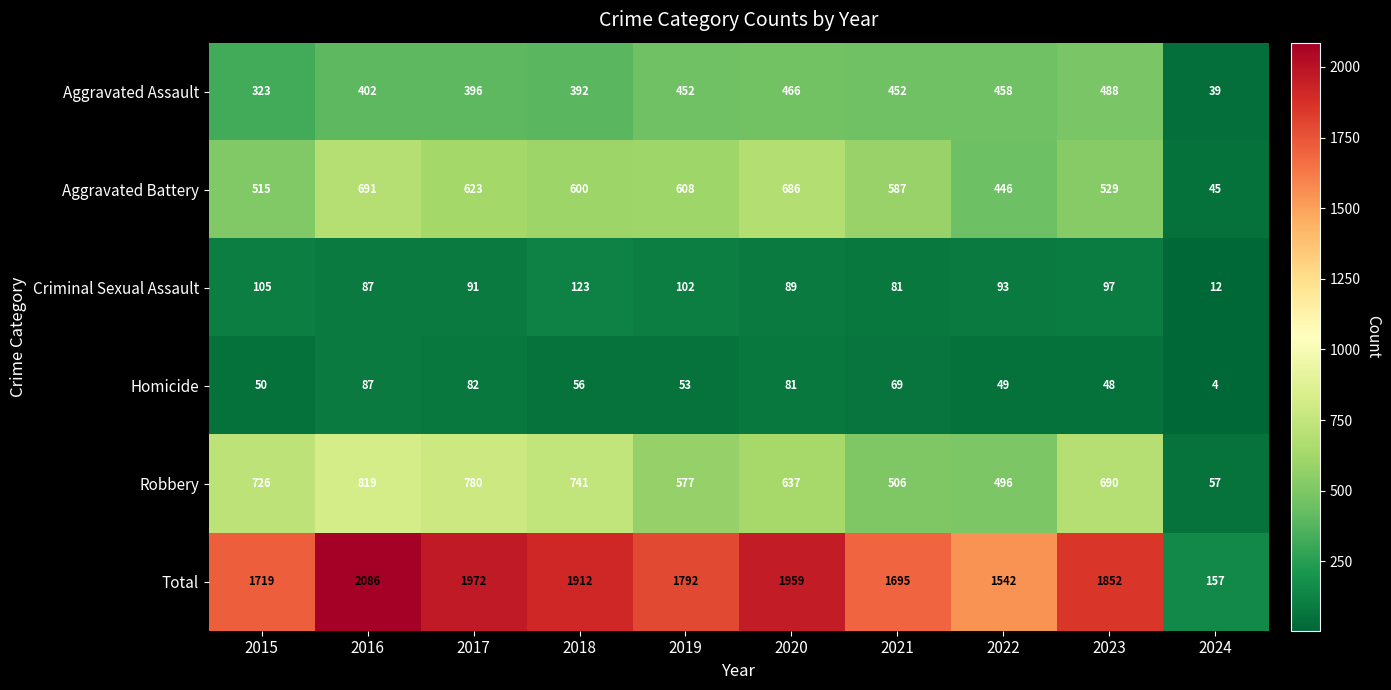

What is the minimum value shown in the chart?

4